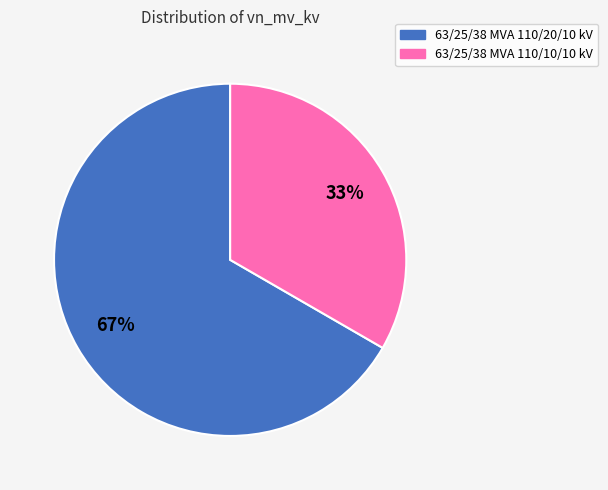

Does 63/25/38 MVA 110/20/10 kV represent more than half of the total?

Yes